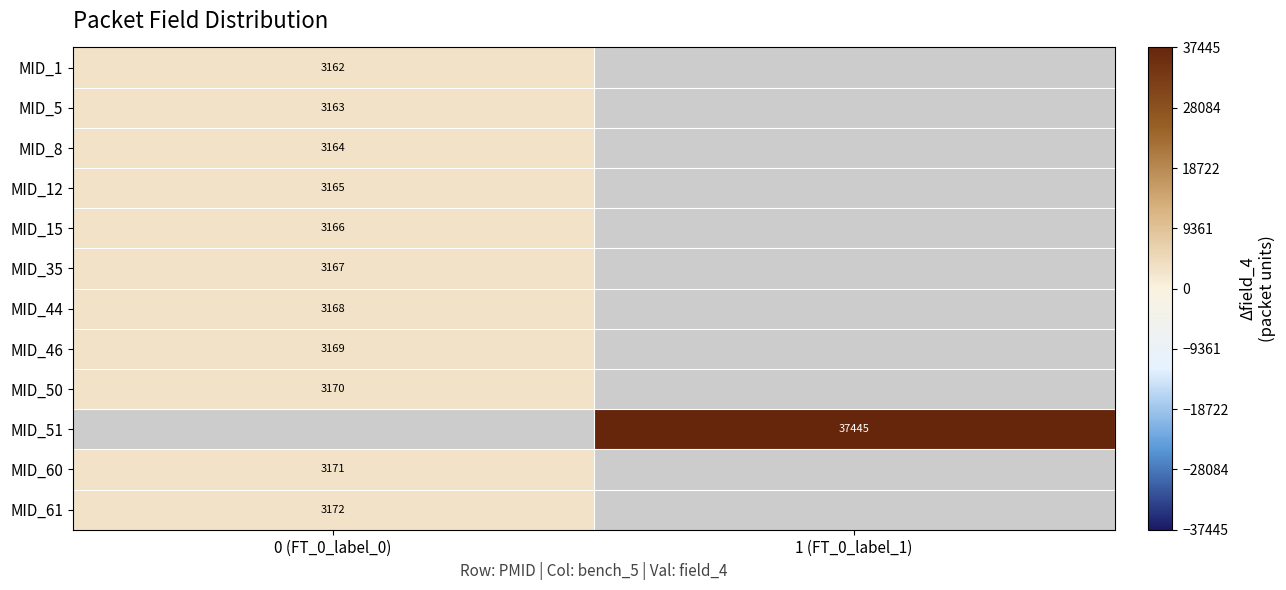

The value of MID_61 at 0 (FT_0_label_0) is 4737. True or false?

False